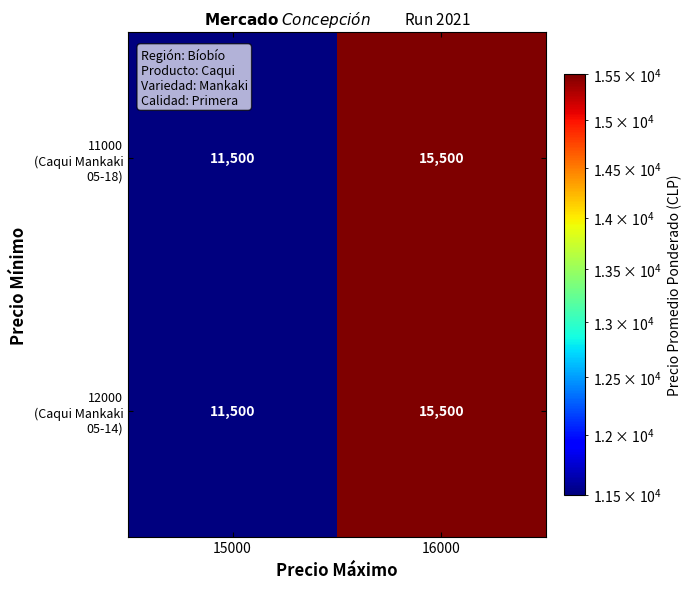

At which category does the chart reach its minimum across all series?

15000